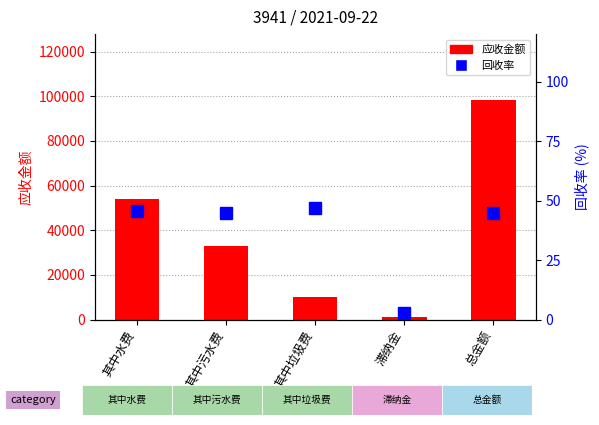

Reading right to left, what are all the values shown in this chart?

应收金额: 总金额=98320.0	滞纳金=1197.0	其中垃圾费=9992.2	其中污水费=32943.4	其中水费=54187.4
回收率: 总金额=44.9	滞纳金=2.7	其中垃圾费=46.9	其中污水费=44.8	其中水费=45.6